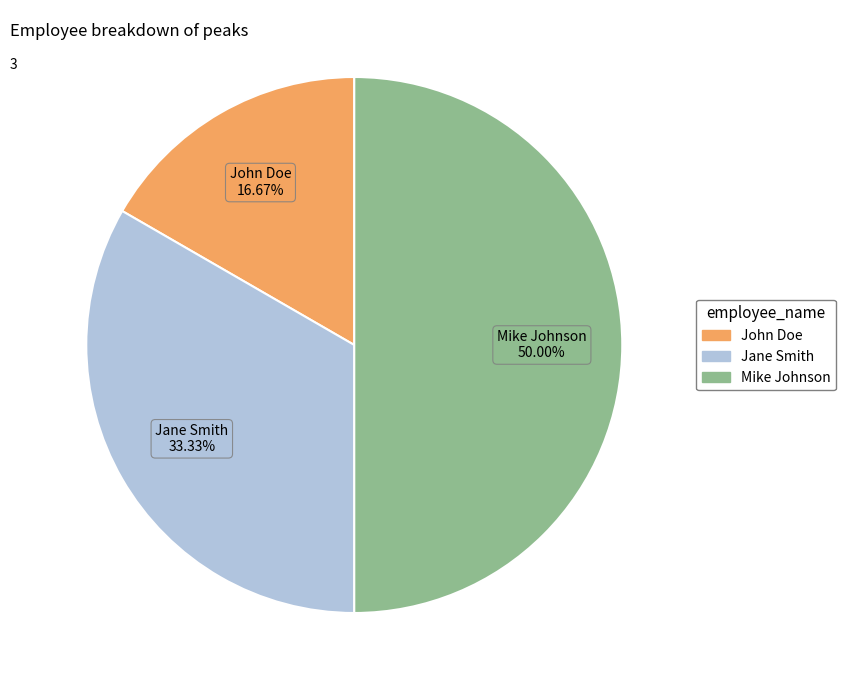

To the nearest percent, what is the average slice percentage?

33%